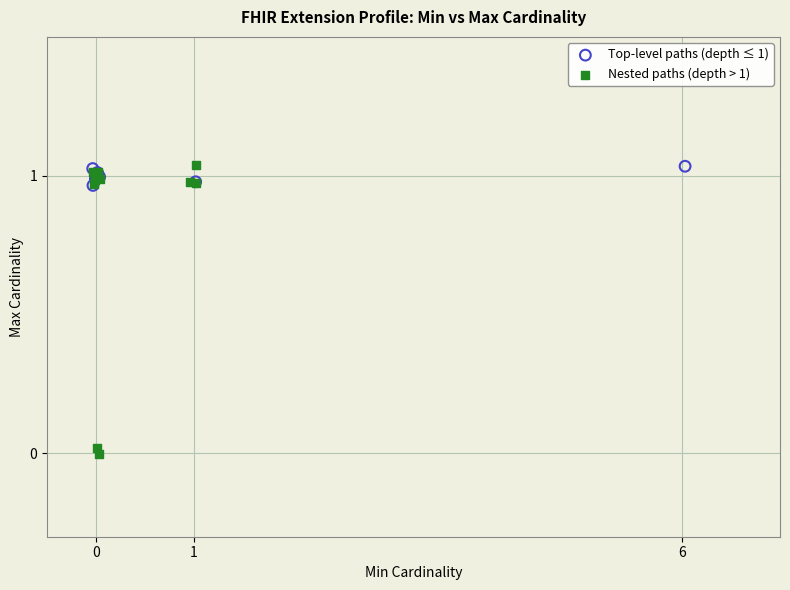

Which series has the widest spread of Y values?

Nested paths (depth > 1)